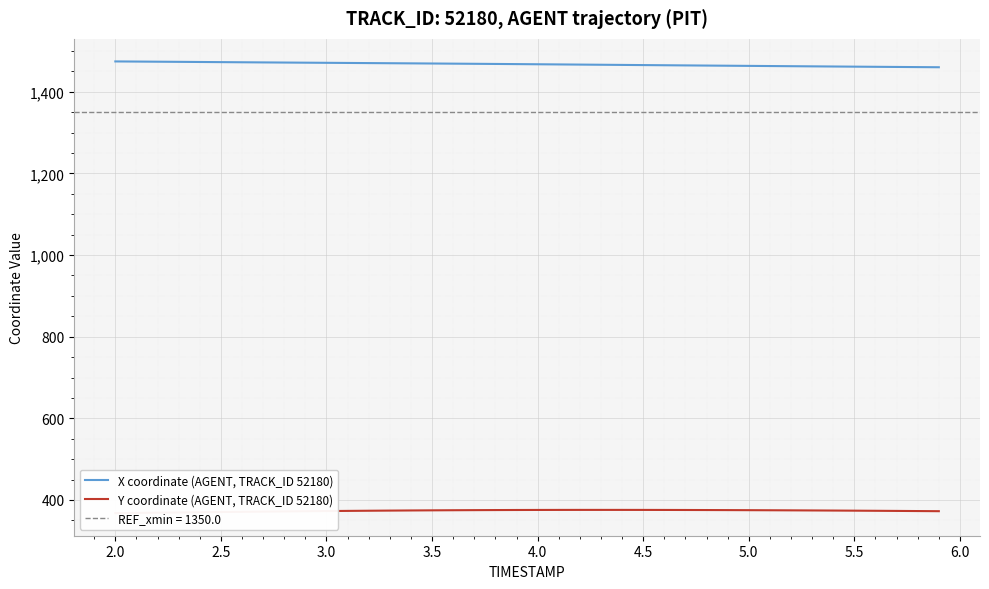

What is the lowest value of the X coordinate (AGENT, TRACK_ID 52180) series?

1459.9